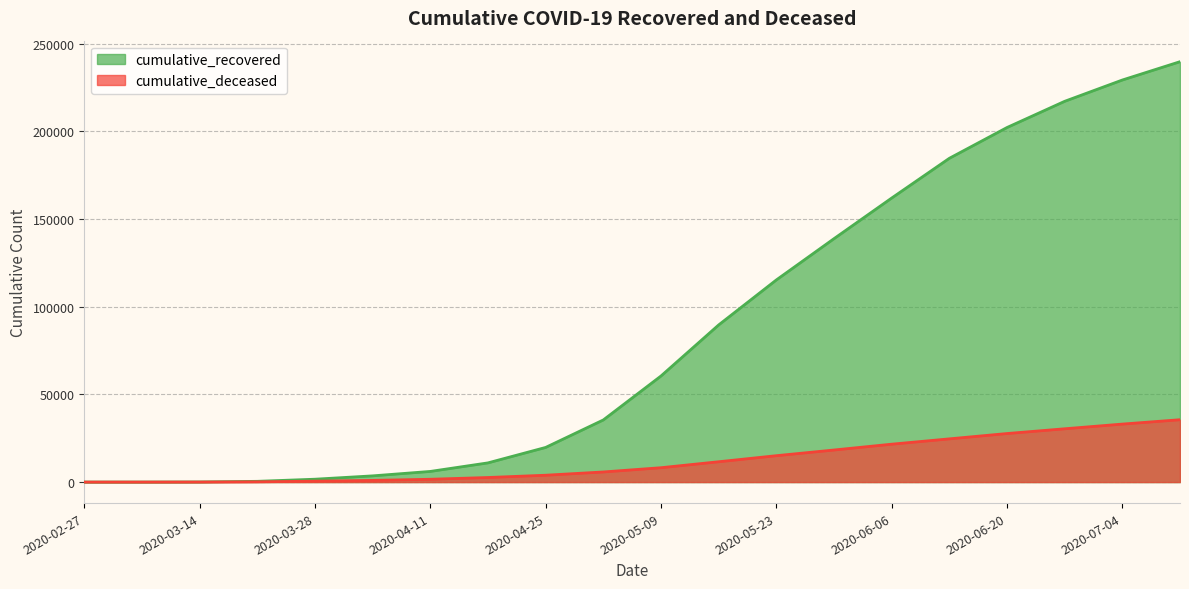

Between 2020-06-13 and 2020-05-02, which is larger?

2020-06-13